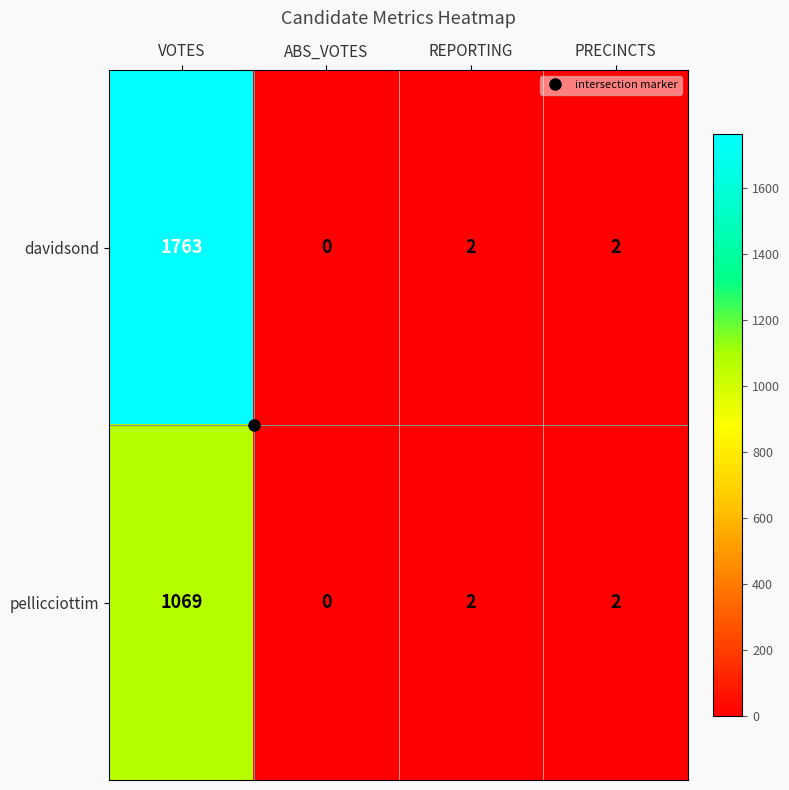

At VOTES, list the series in order from largest to smallest.

davidsond, pellicciottim